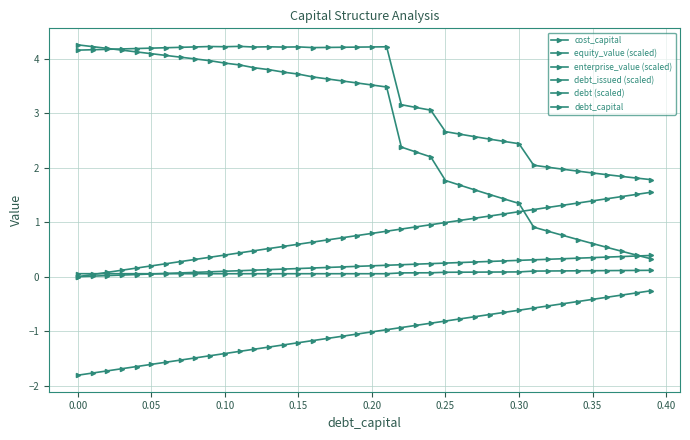

What is the greatest value displayed?

4.3